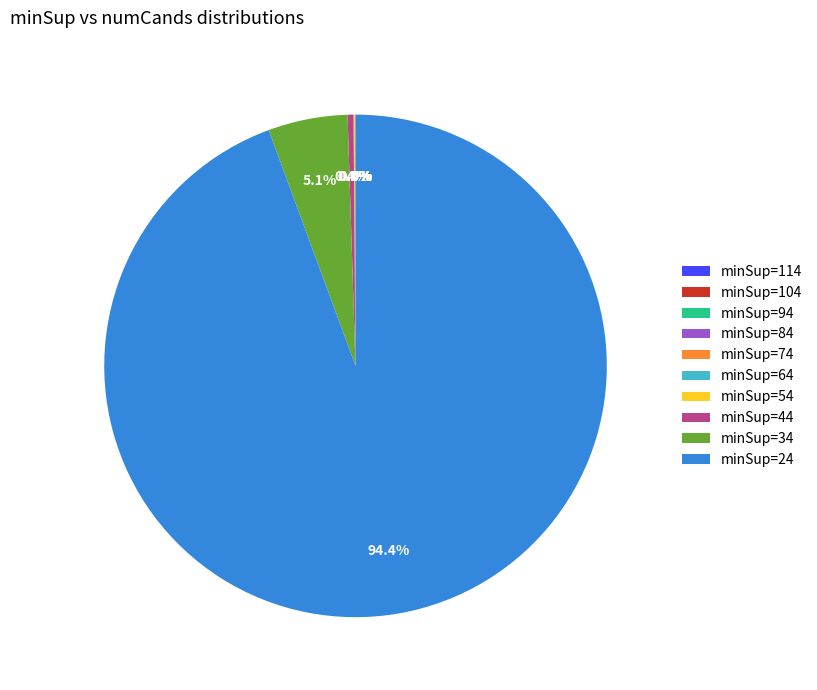

Which category accounts for the majority?

minSup=24